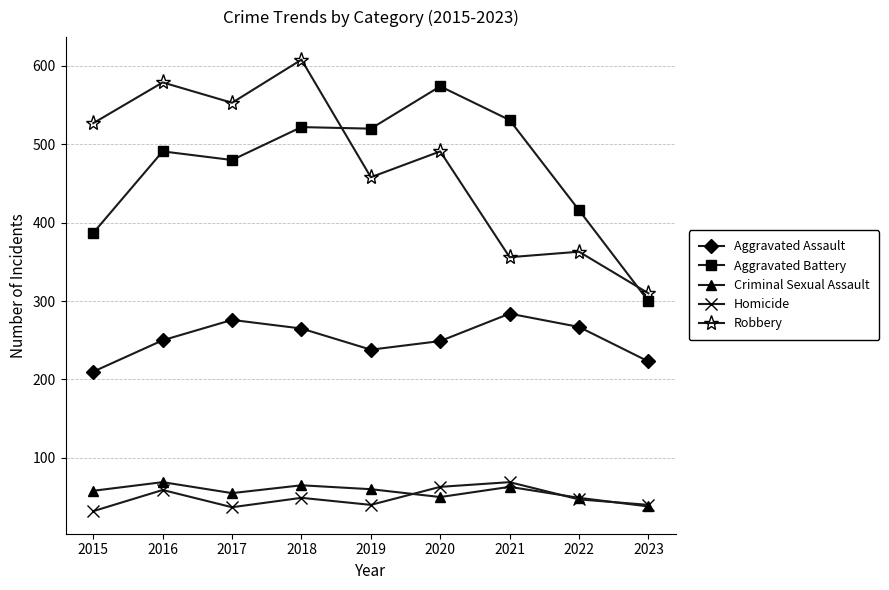

True or false: Homicide and Aggravated Assault intersect in this chart.

False